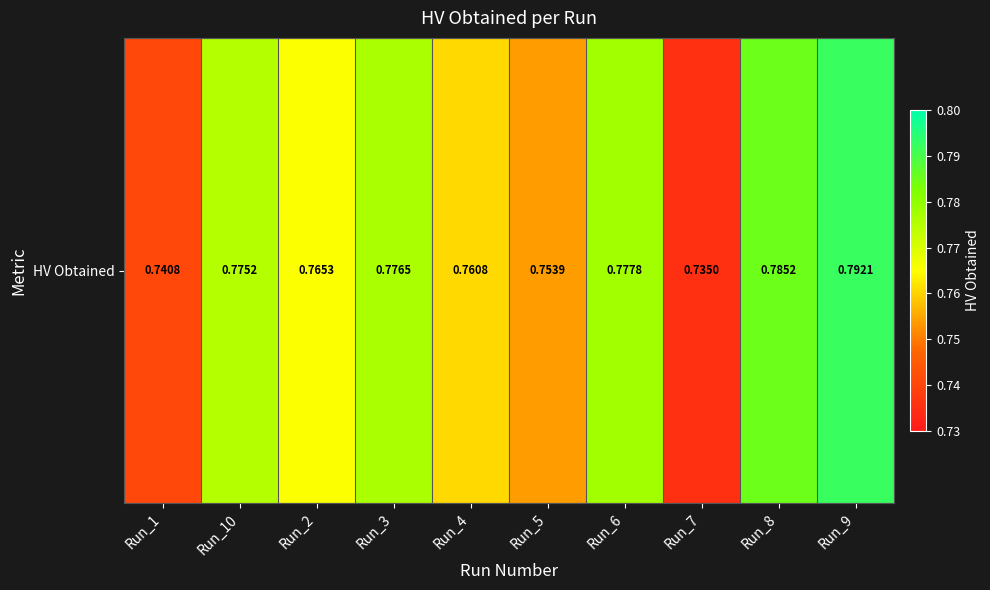

Which has a higher value, Run_3 or Run_9?

Run_9